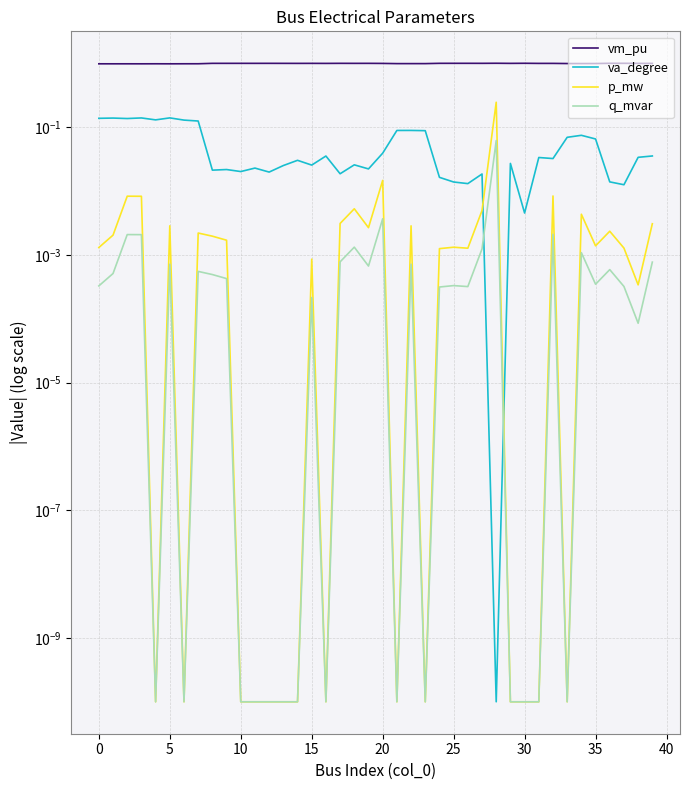

How many interior local valleys does the p_mw series have?

10